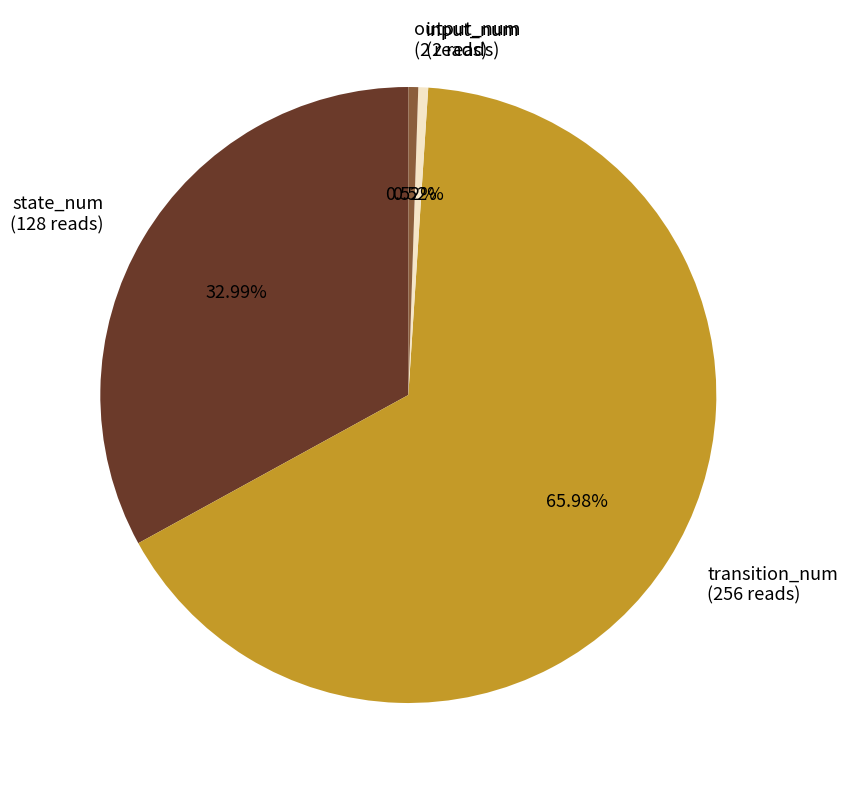

Between output_num and transition_num, which is larger?

transition_num